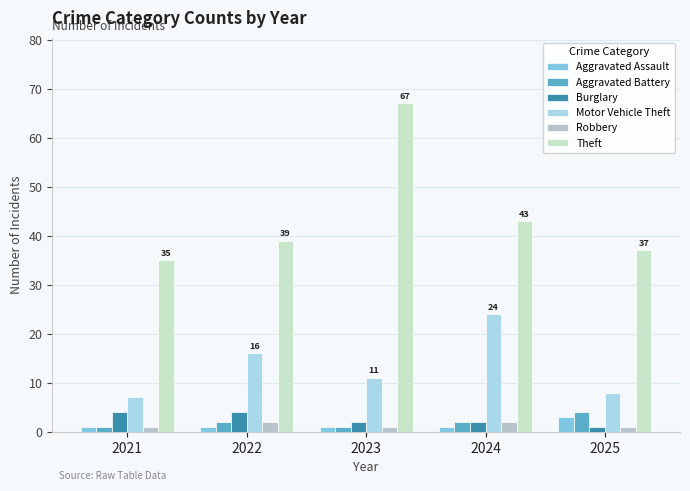

What are all the series names shown in the legend?

Aggravated Assault, Aggravated Battery, Burglary, Motor Vehicle Theft, Robbery, Theft